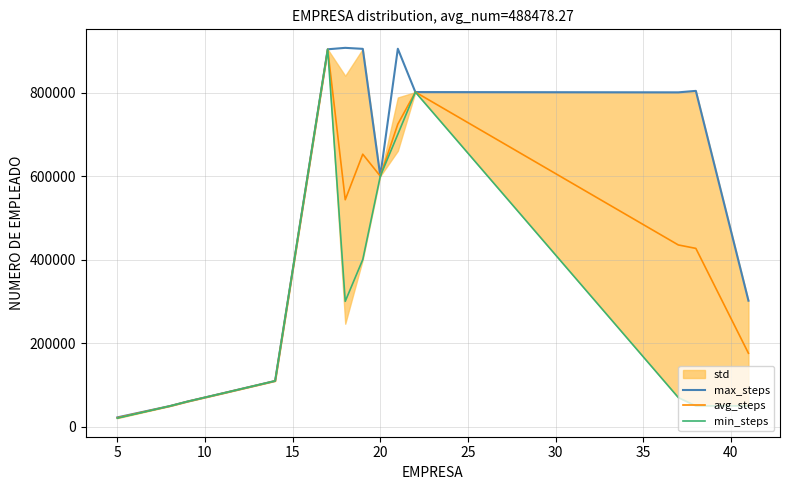

Rank the series by their average value, from highest to lowest.

max_steps, avg_steps, min_steps